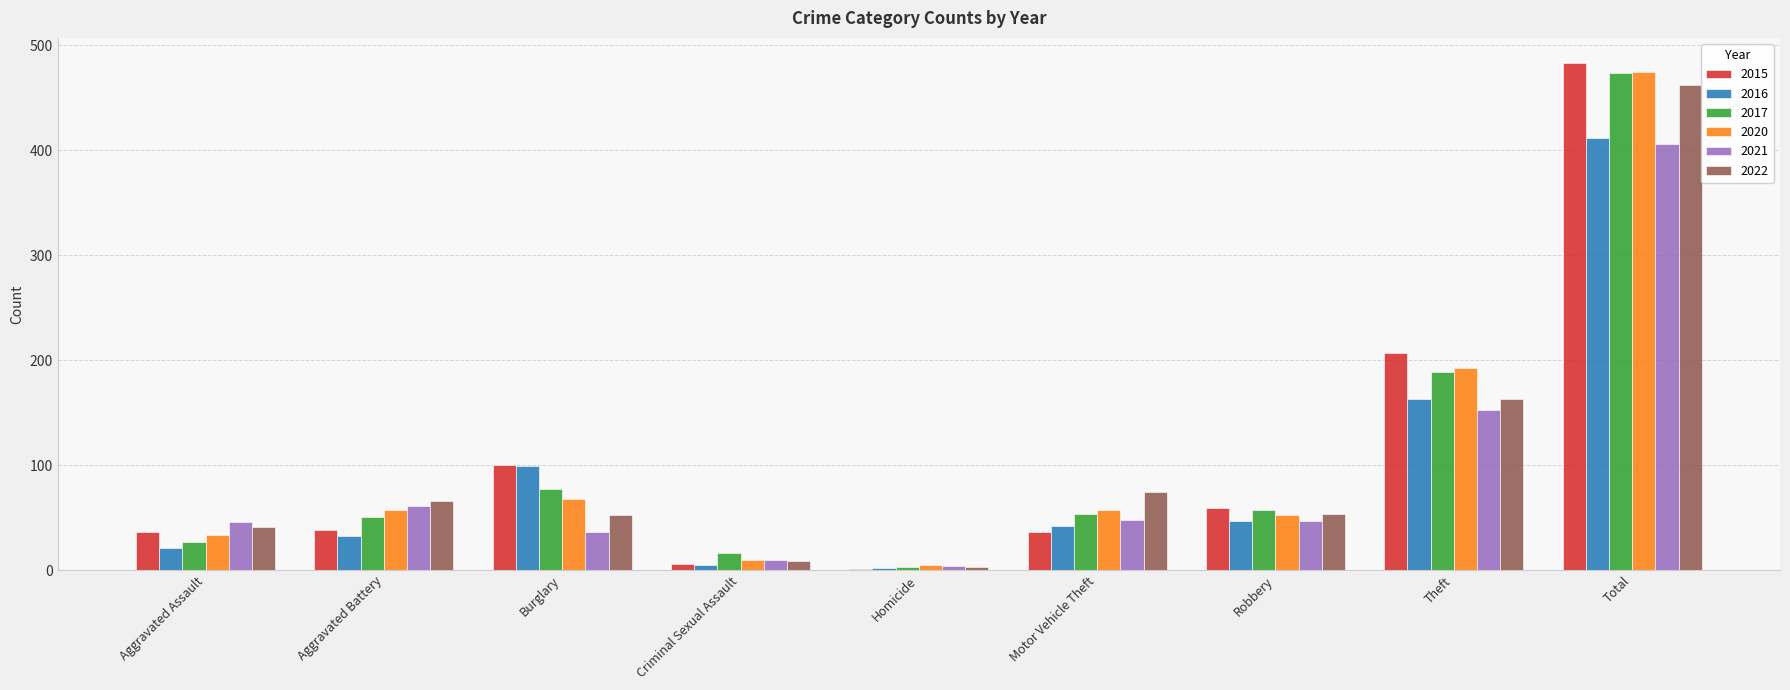

Are the bars grouped side by side (vs. stacked)?

Yes